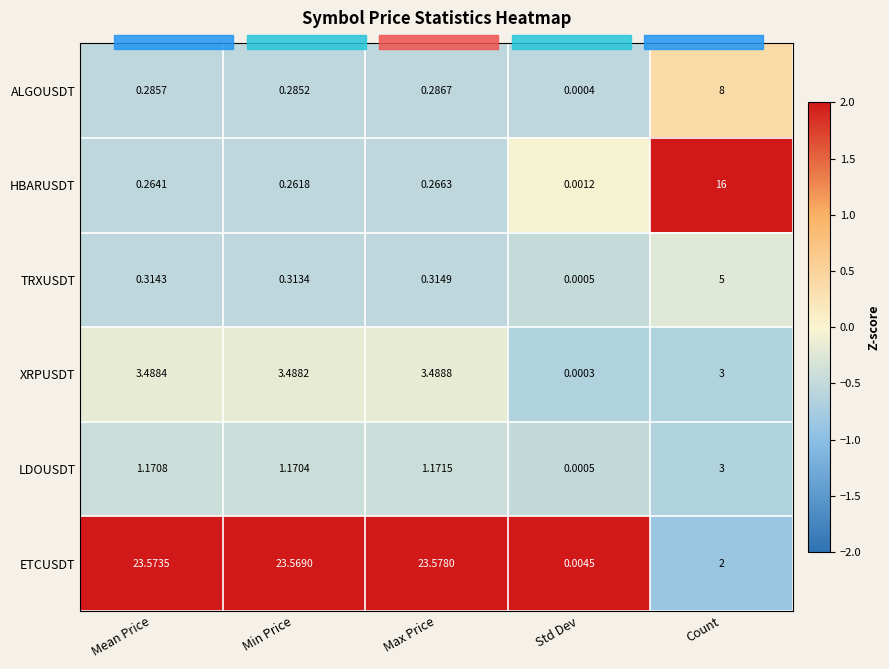

Which label corresponds to the smallest value in the chart?

Std Dev